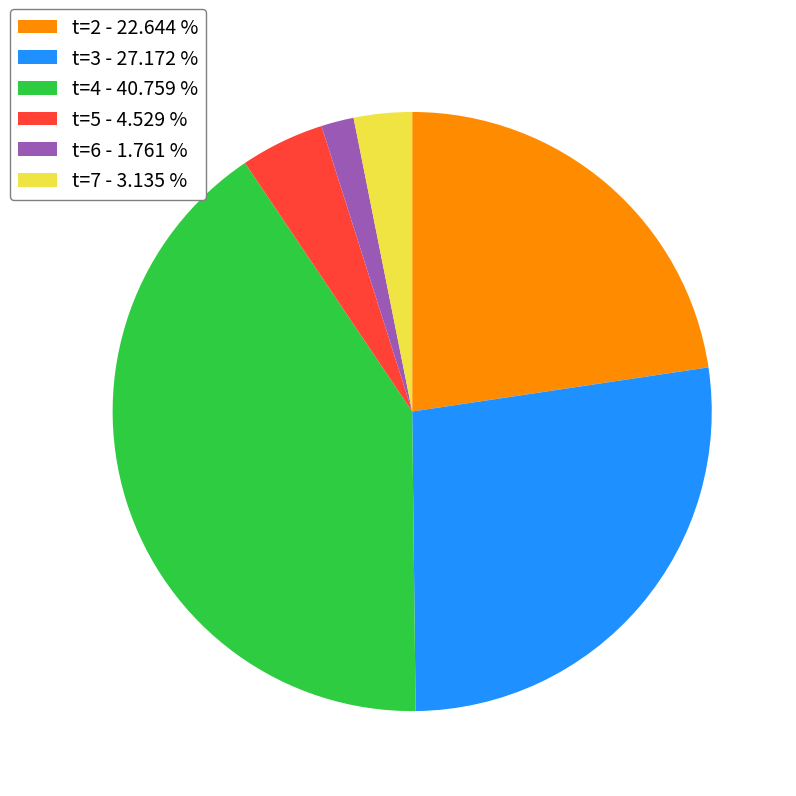

Combined, do t=4 - 40.759 % and t=7 - 3.135 % account for over 50%?

No